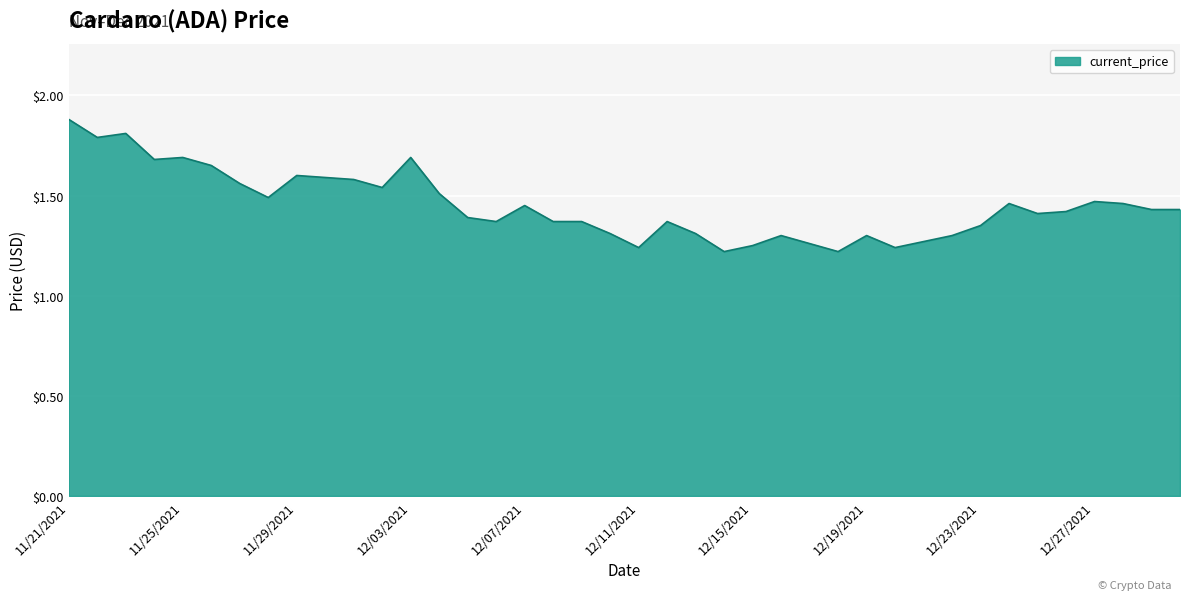

What is the difference between the maximum and minimum values?

0.7